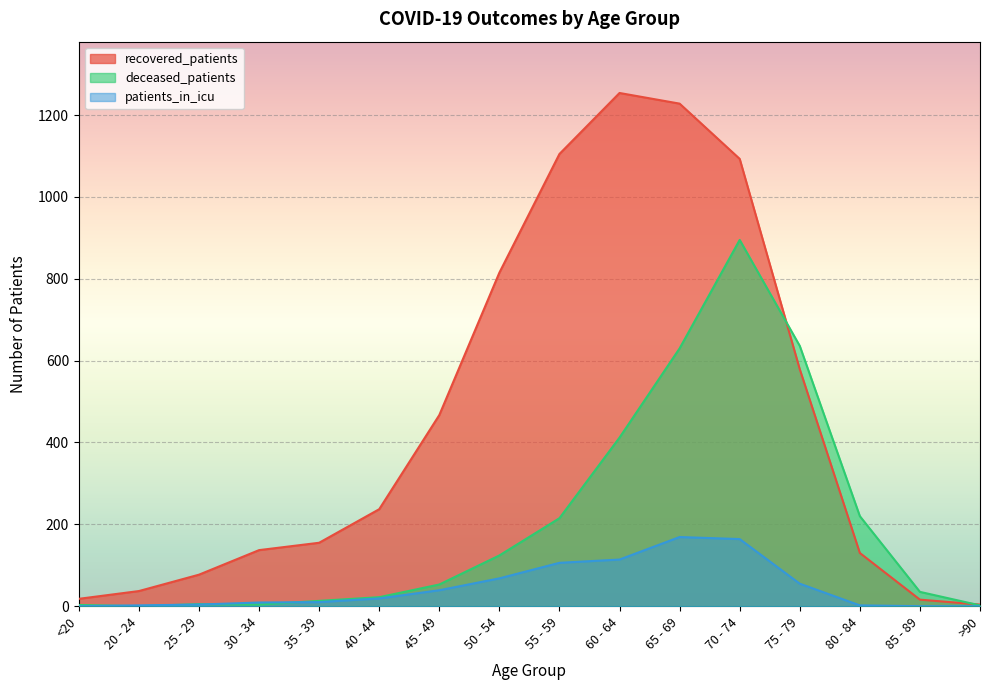

Where does the deceased_patients series first go above 53?

50 - 54